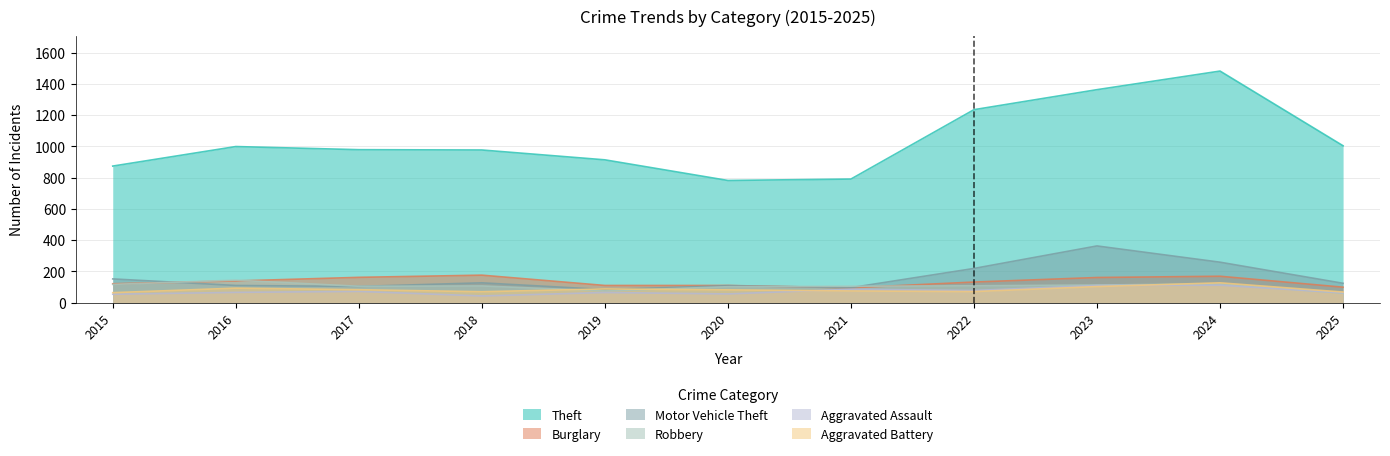

What is the difference between the highest and lowest values at 2018?

934